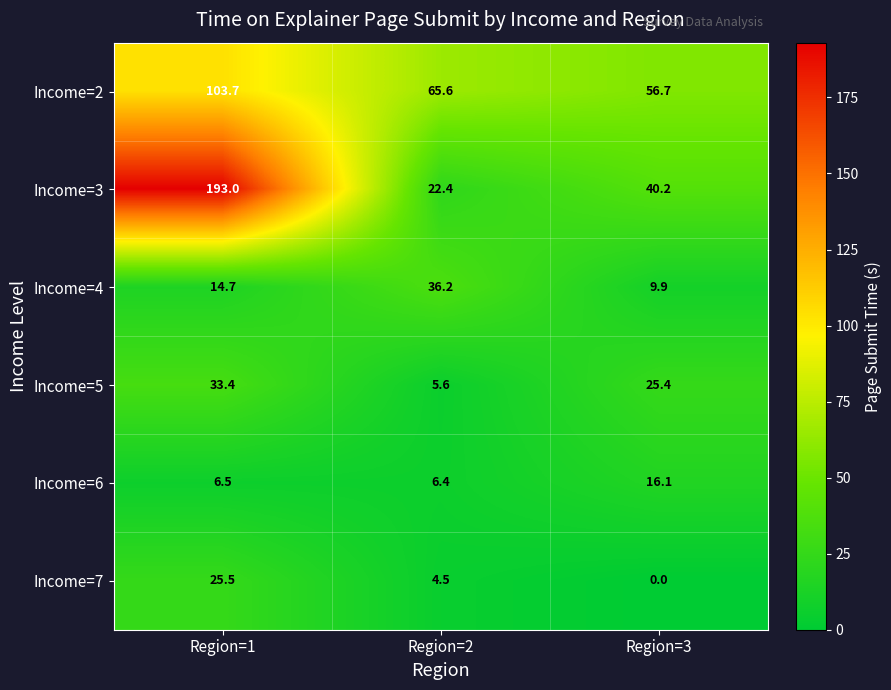

What is the maximum value for Income=4?

36.2